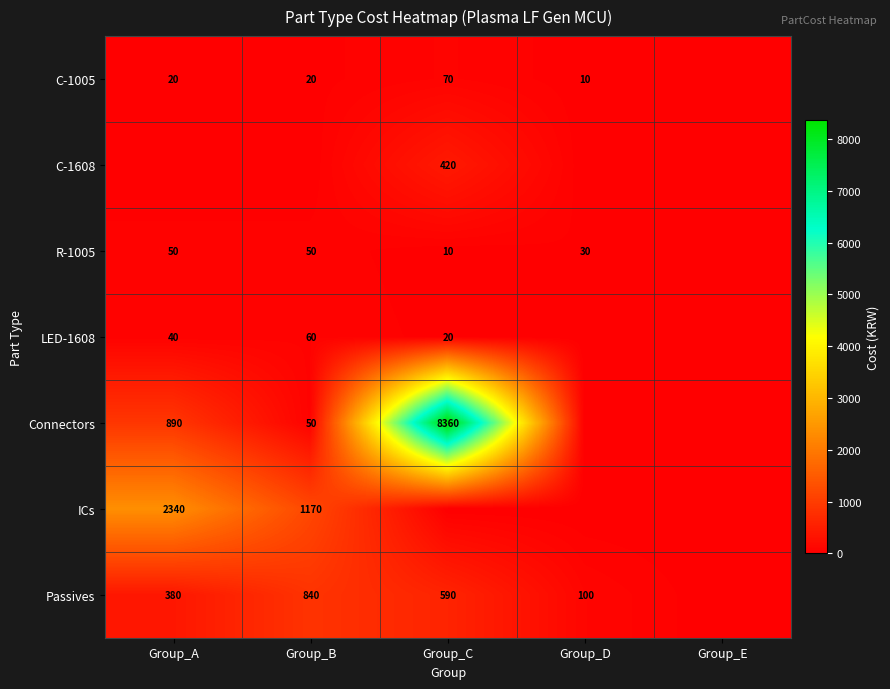

The value of C-1005 at Group_B is 12. True or false?

False